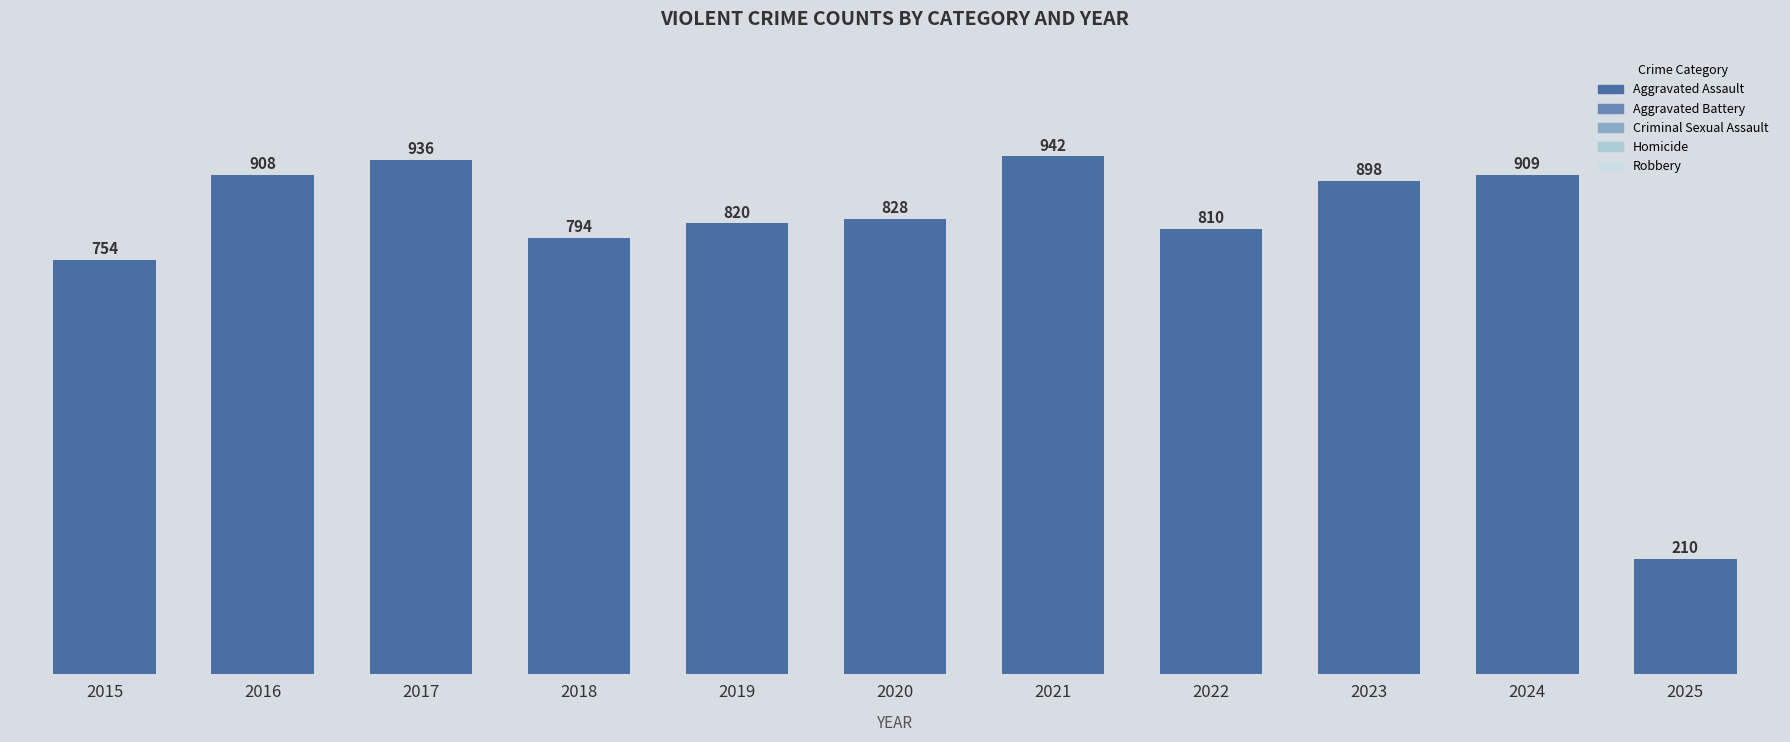

Reading left to right, transcribe all the data shown in this chart.

754	908	936	794	820	828	942	810	898	909	210